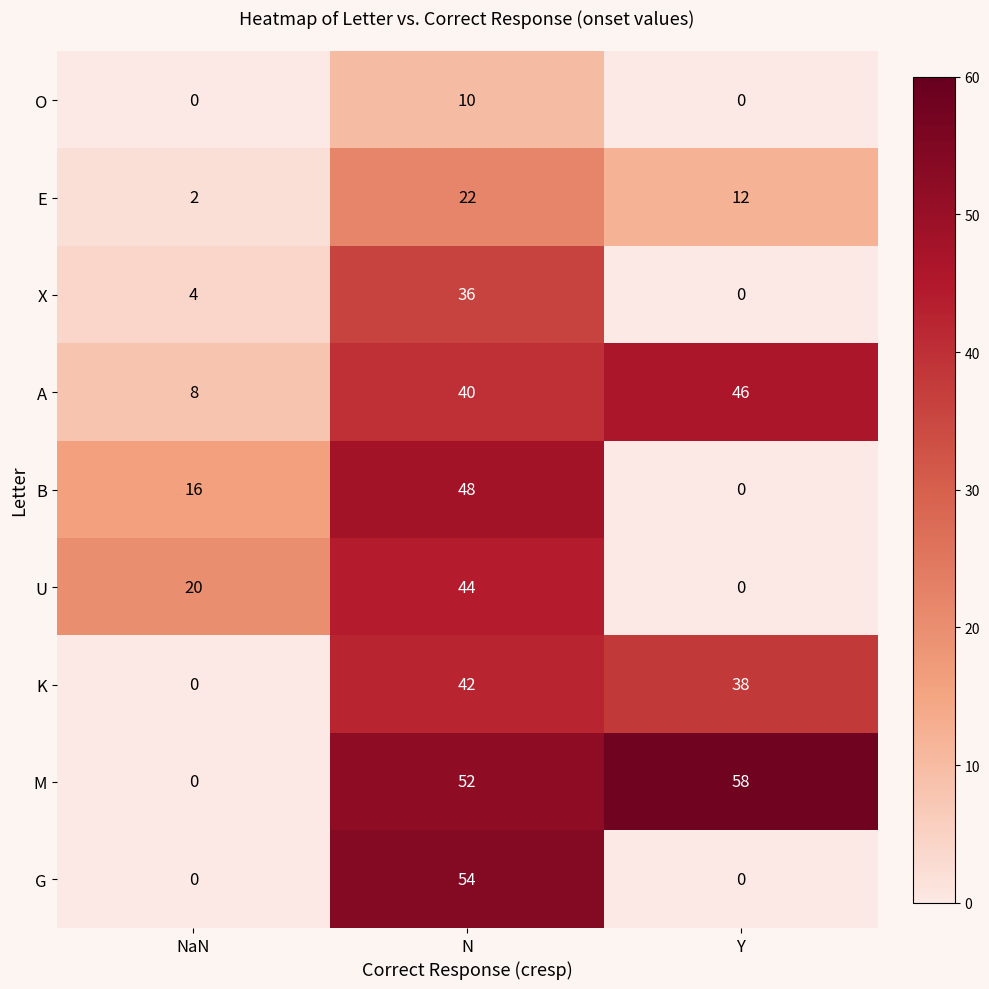

True or false: K has a value of 42 at N.

True